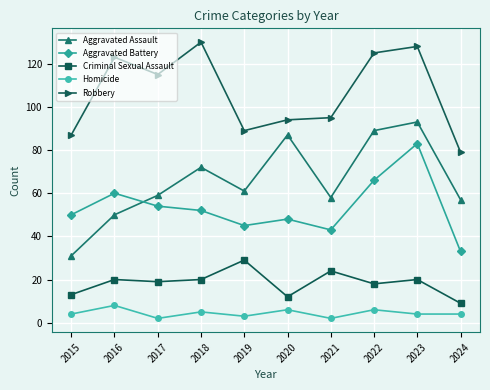

At which category does Aggravated Battery reach its first local valley?

2019